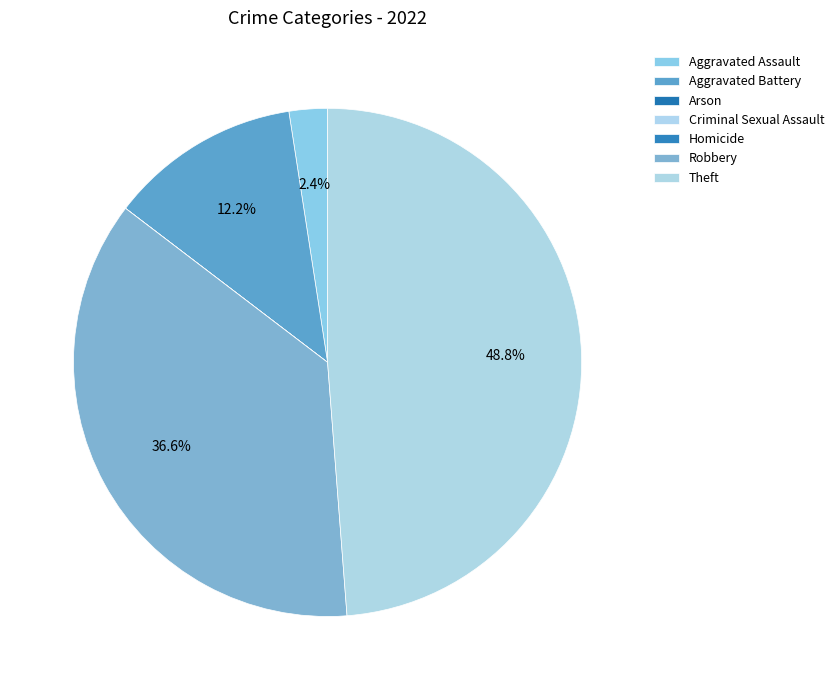

Rank the categories by value from lowest to highest.

Arson, Criminal Sexual Assault, Homicide, Aggravated Assault, Aggravated Battery, Robbery, Theft